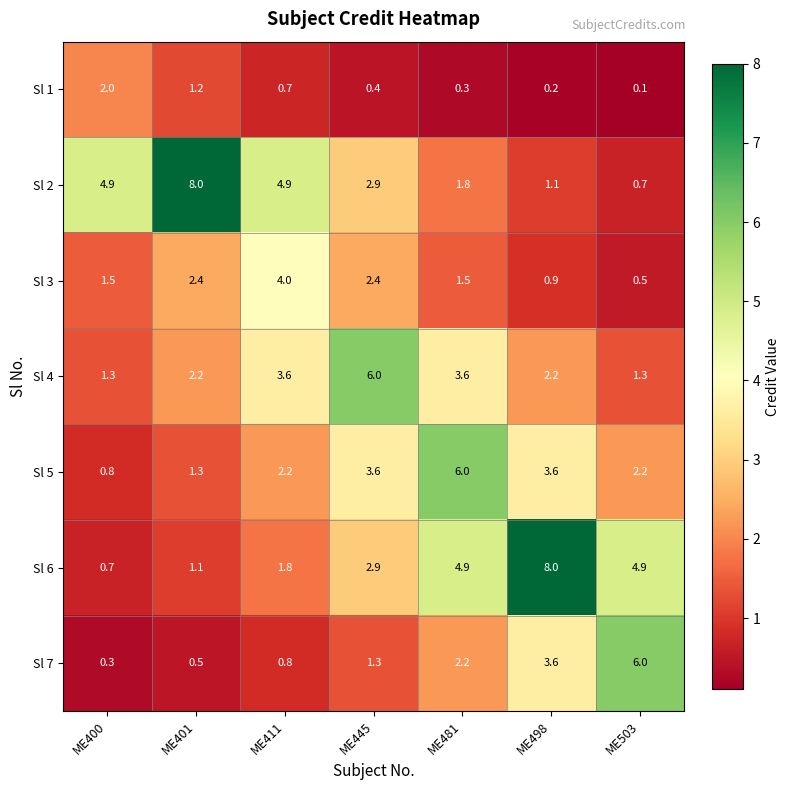

What is the difference between the highest and lowest values at ME401?

7.5